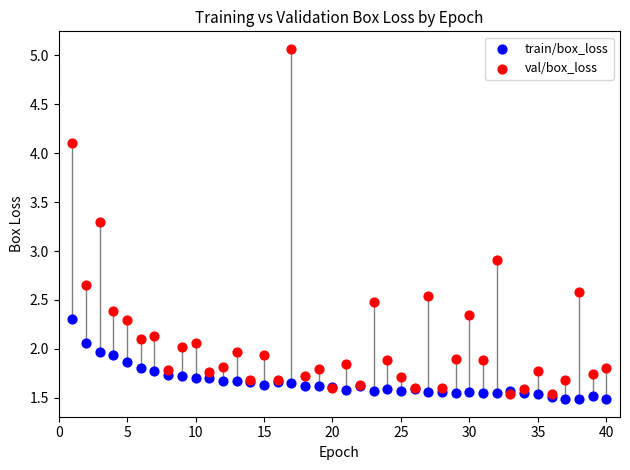

Which series reaches the maximum Y coordinate?

val/box_loss